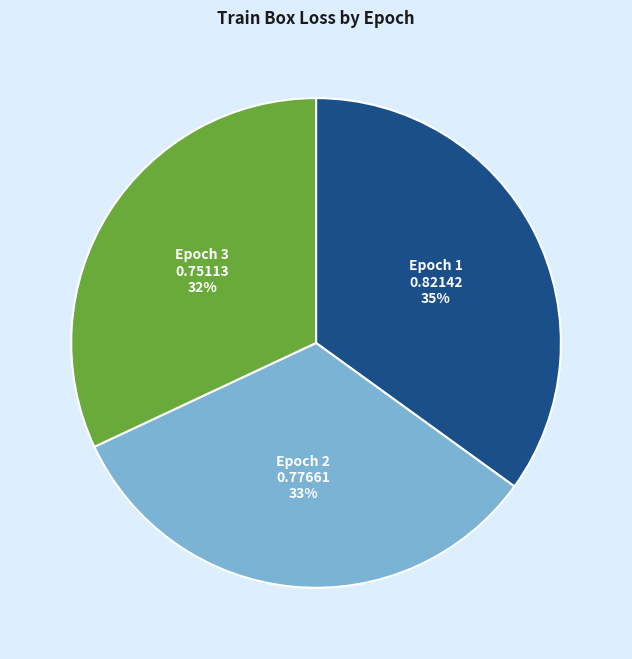

Count the number of slices in the pie.

3